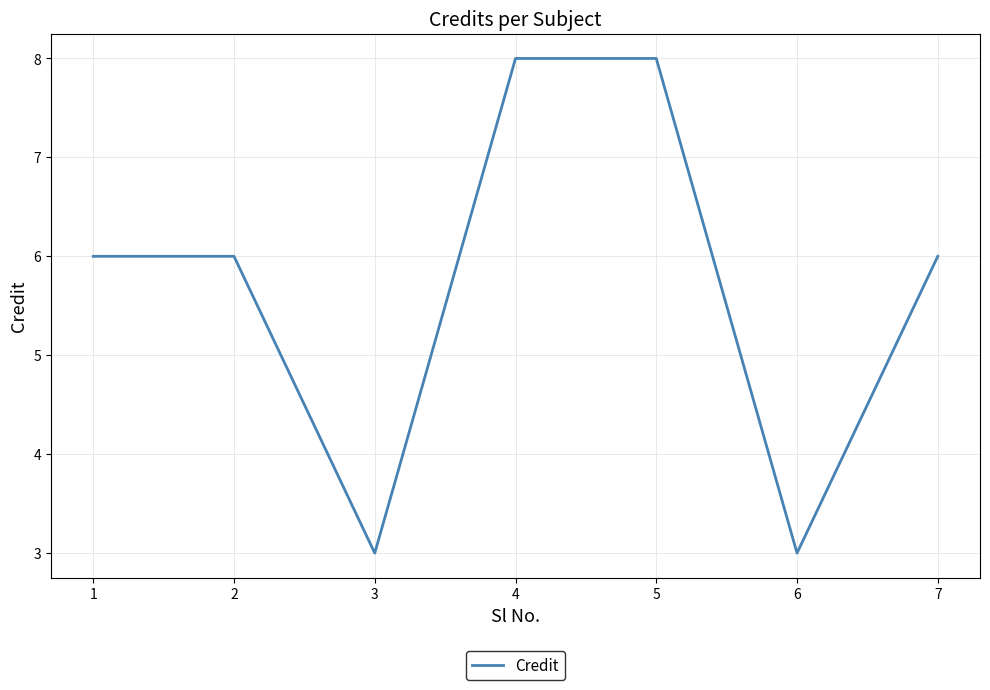

Does the chart display data point markers on the line(s)?

No